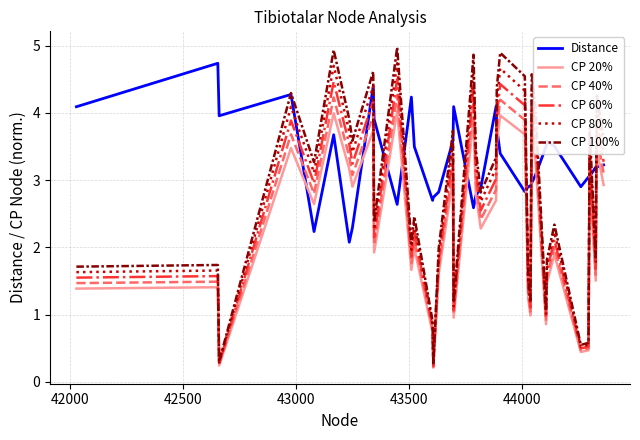

Which series has the largest total across all categories?

Distance